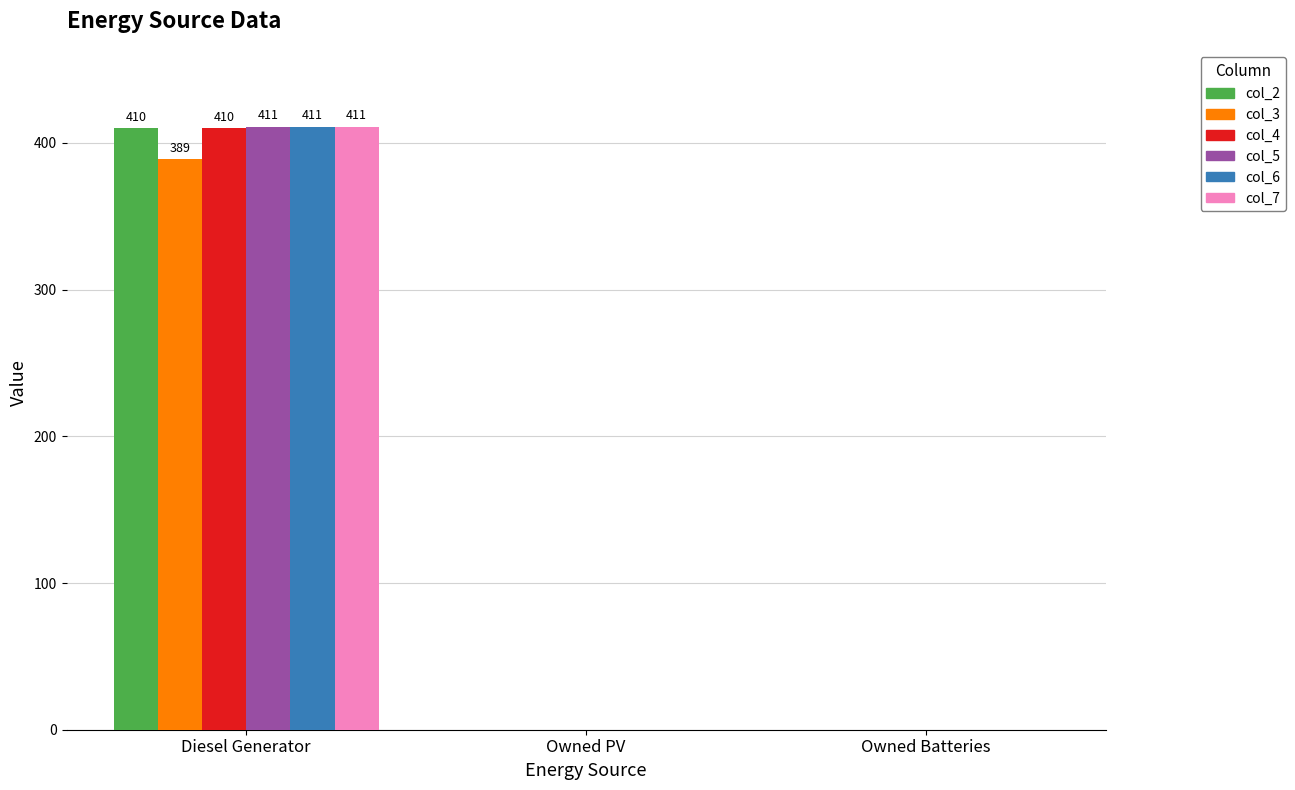

What are all the series names shown in the legend?

col_2, col_3, col_4, col_5, col_6, col_7